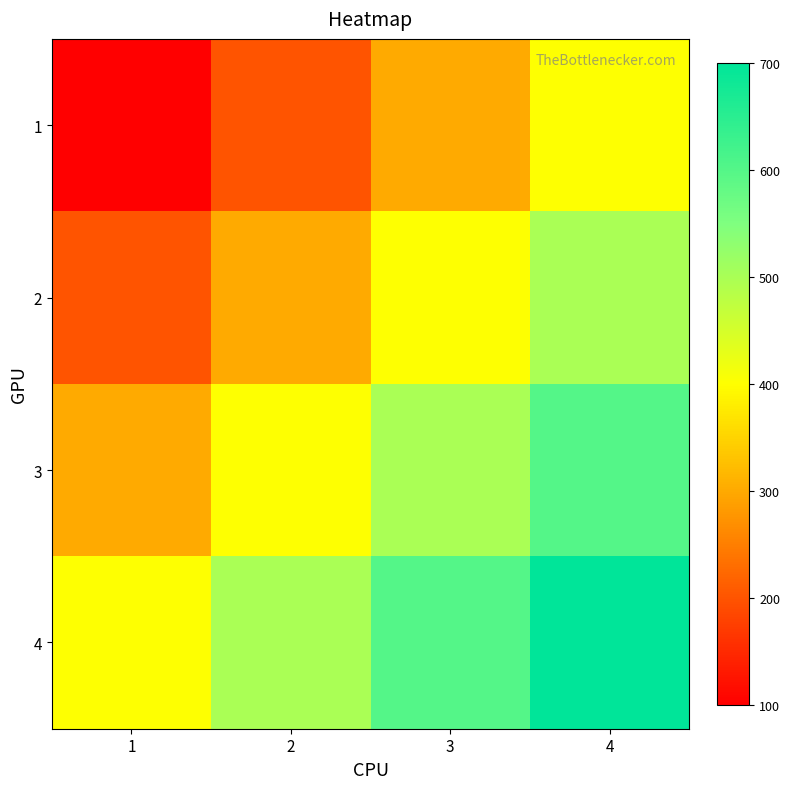

Which series has the widest spread of values?

1